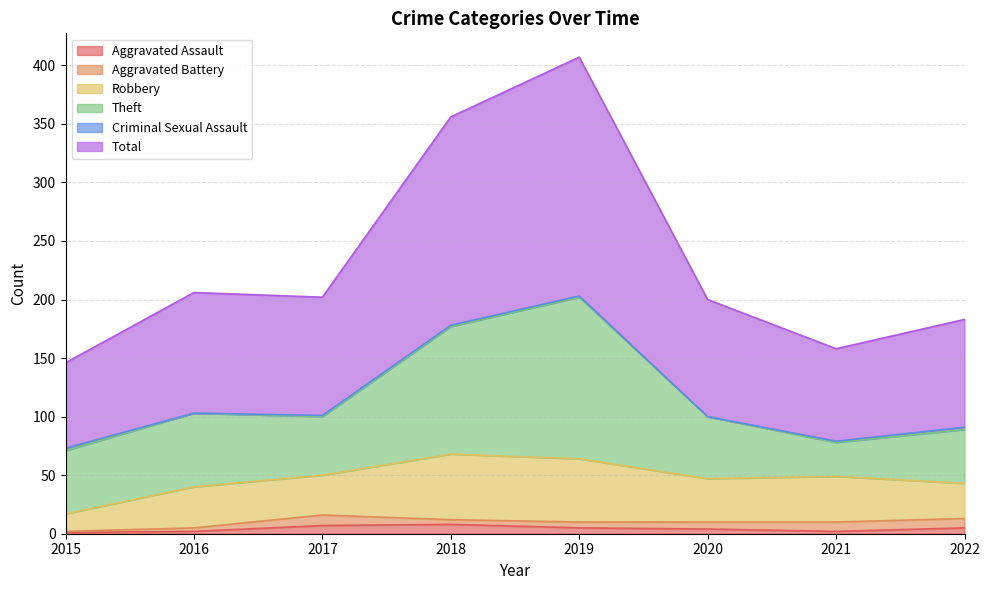

At which category is the sum across all series the highest?

2019